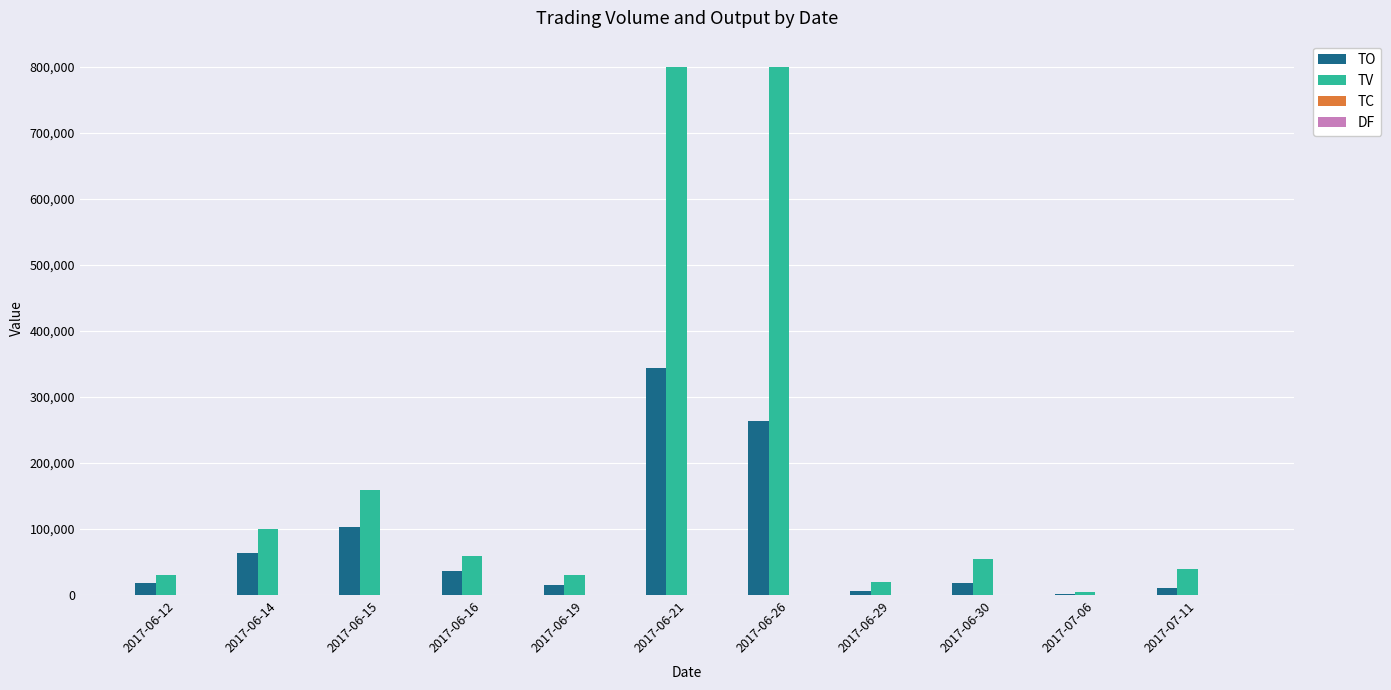

What is the sum of all TO values?

883400.0